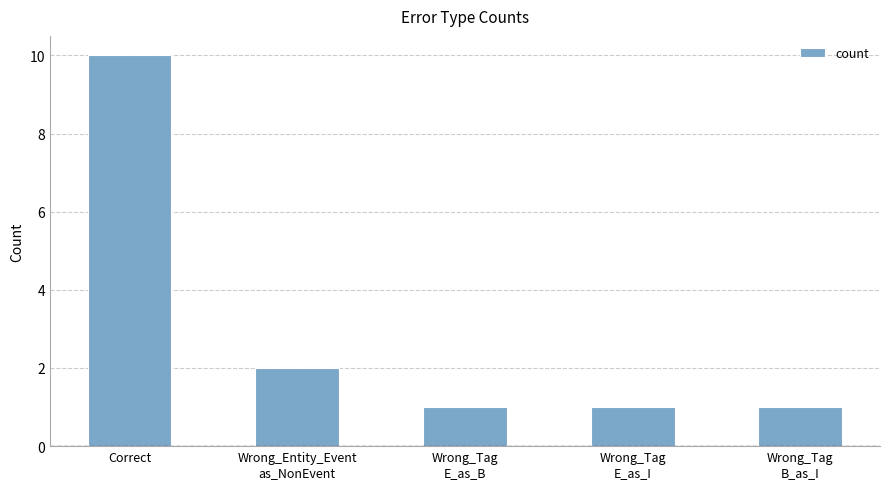

What is the change in value from Correct to Wrong_Tag
E_as_I?

-9